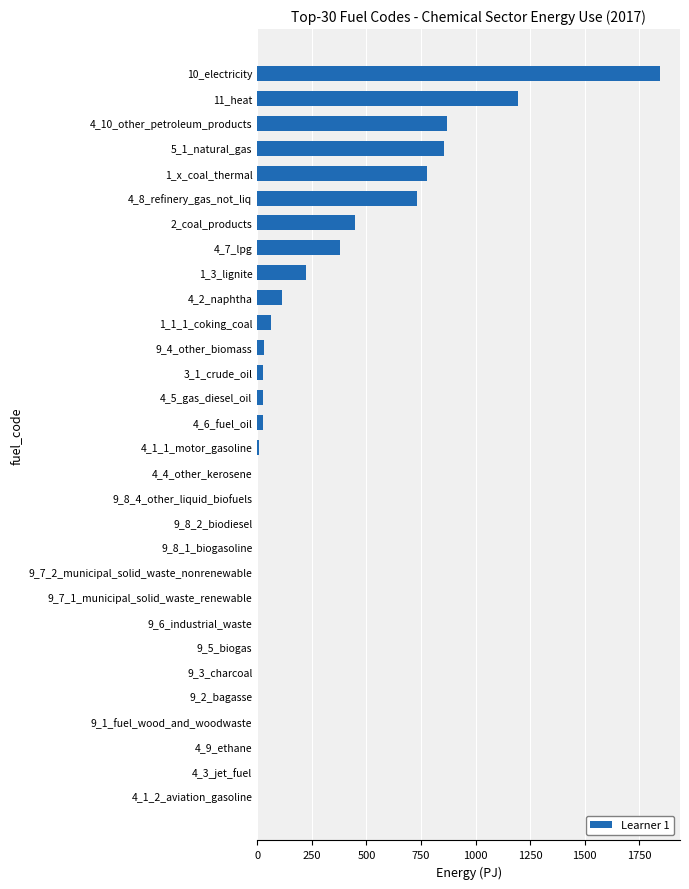

What is the maximum value shown in the chart?

1844.3